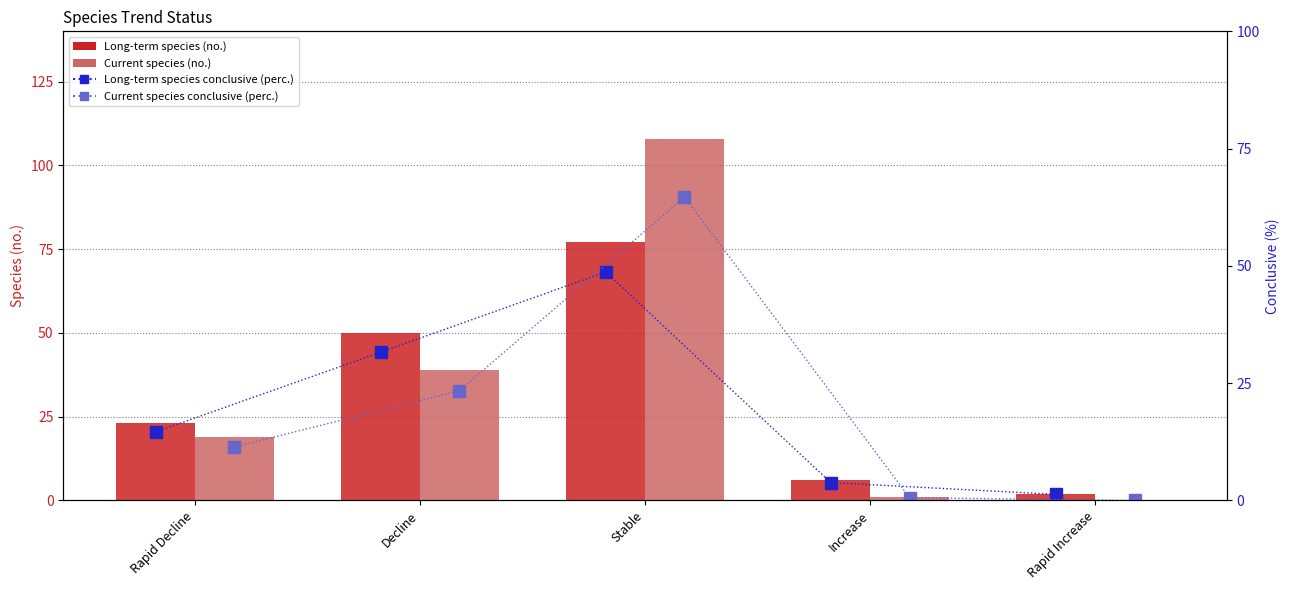

How many values in the Current species (no.) series are below 19?

2